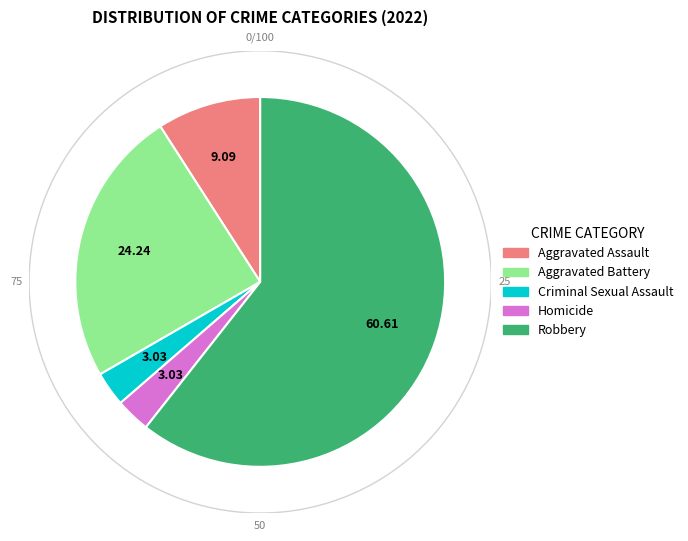

To the nearest percent, what is the average slice percentage?

20%